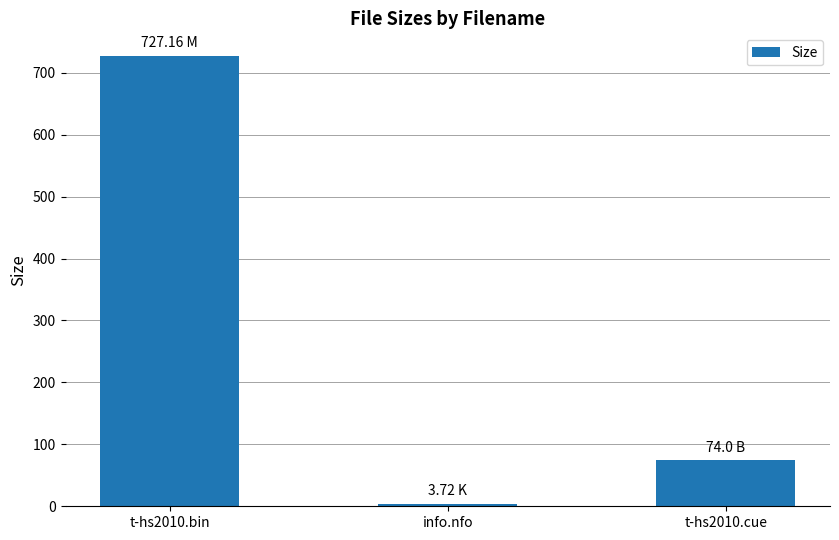

Rank the categories by value from lowest to highest.

info.nfo, t-hs2010.cue, t-hs2010.bin